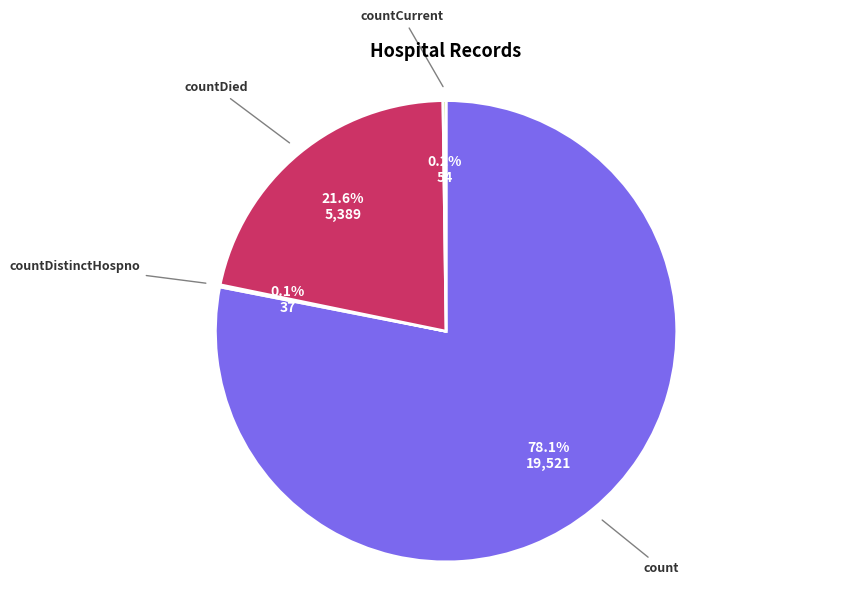

What is the largest slice in the pie chart?

count